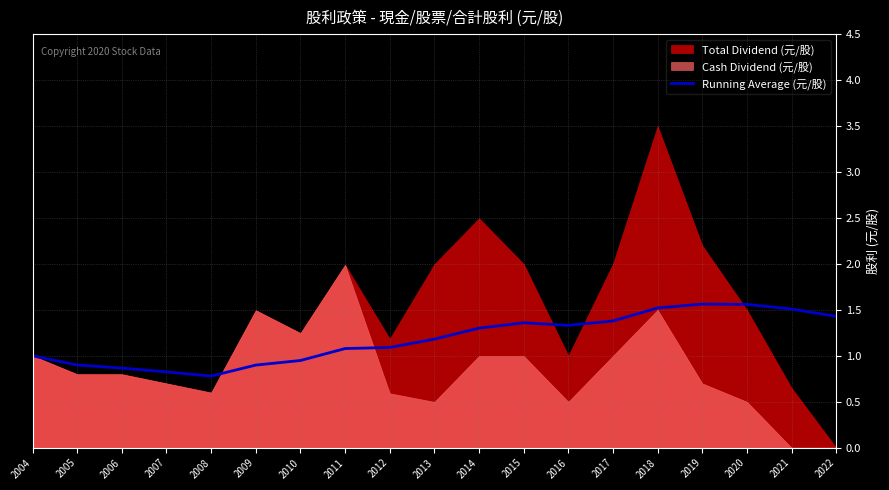

How many values are below 1?

6